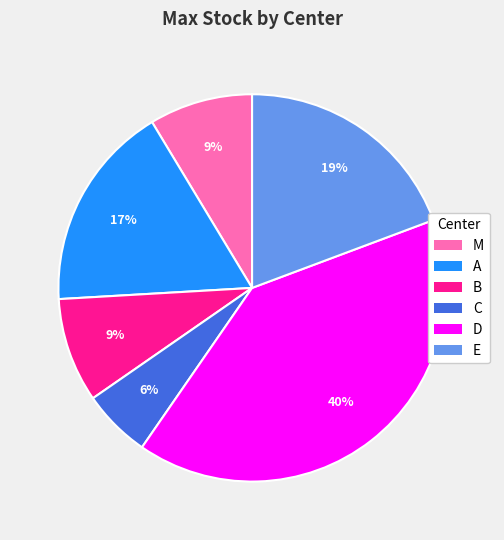

True or false: D accounts for 40% of the total.

True